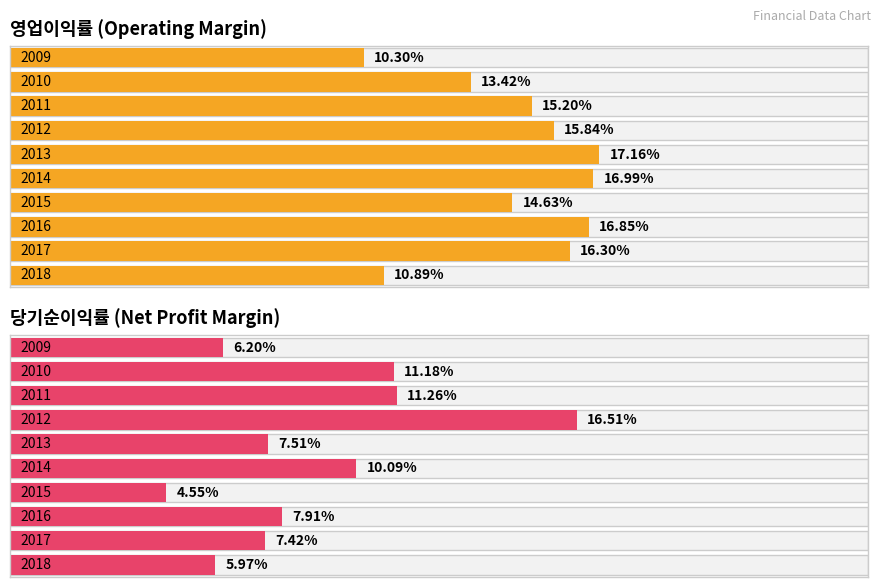

List the series in order of their peak value, highest first.

영업이익, 당기순이익